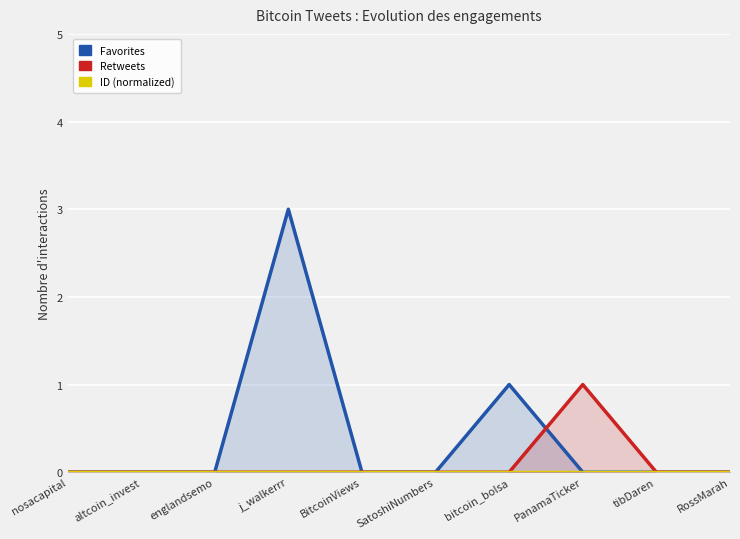

How many lines are shown in the chart?

3